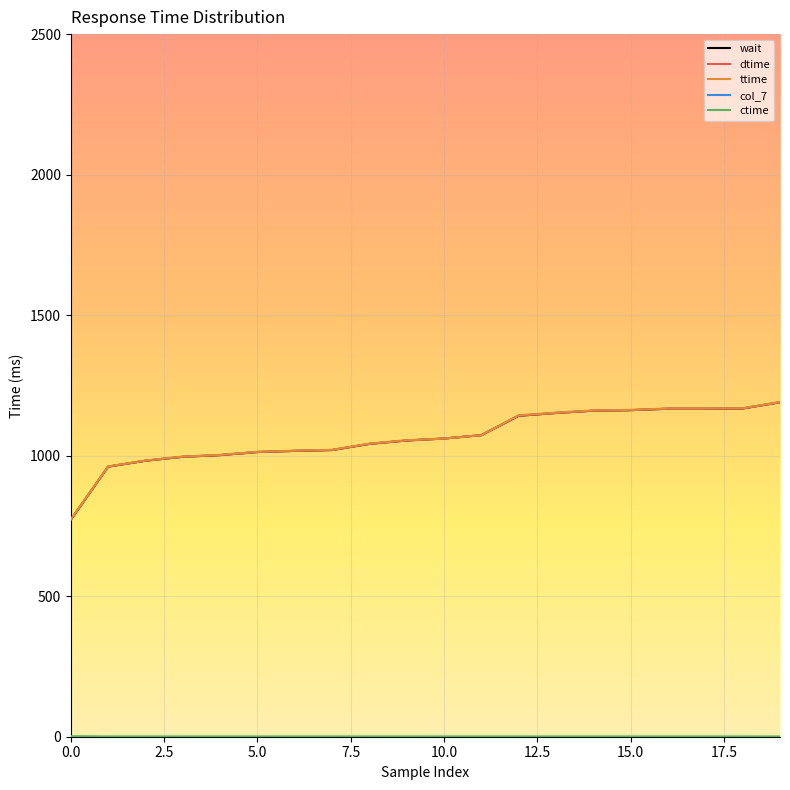

Does the chart display data point markers on the line(s)?

No